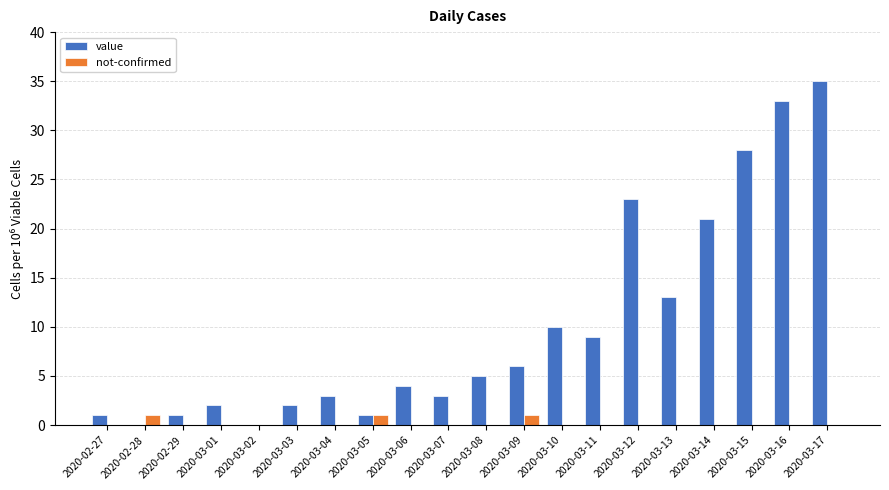

What is the sum of all not-confirmed values?

3